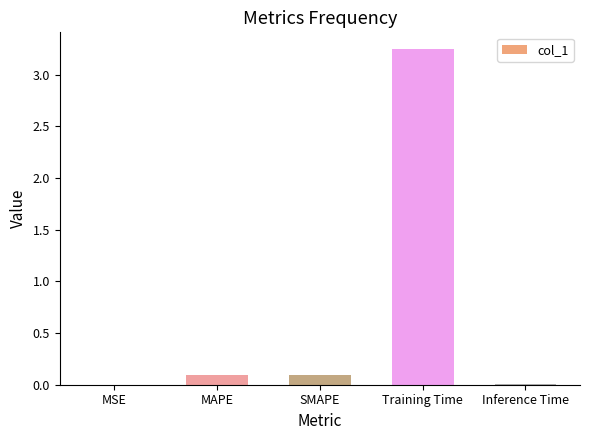

Is it true that the value at Inference Time is 0.0?

True